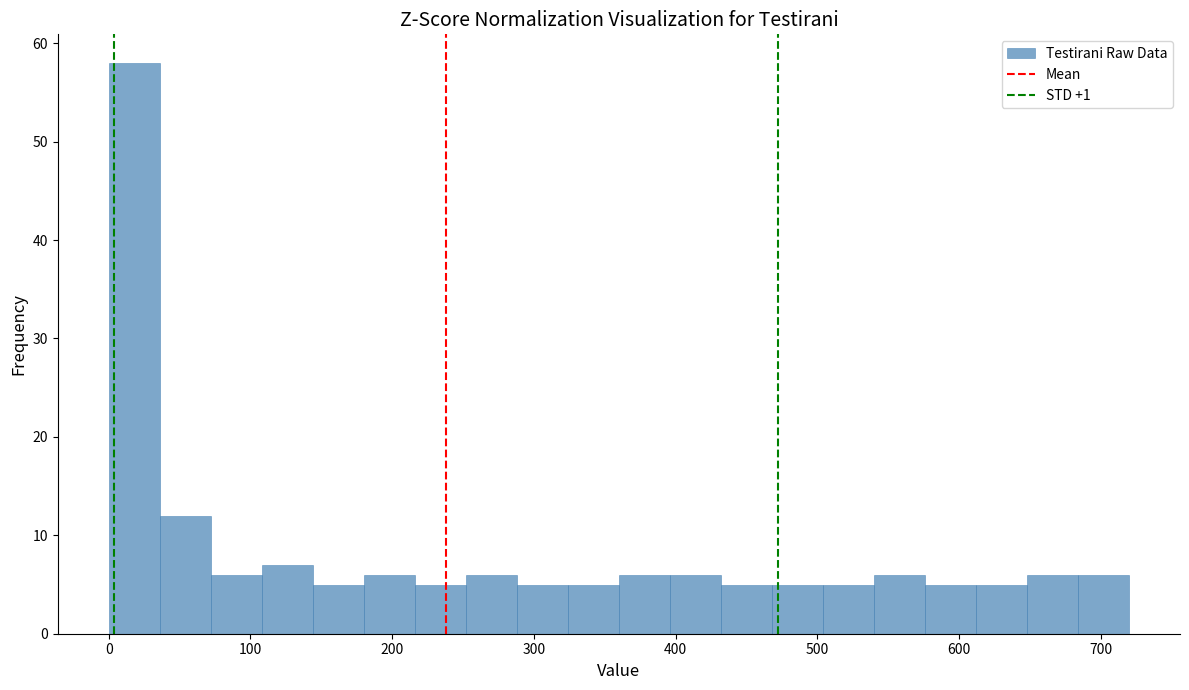

Around what value on the x-axis is the tallest bar? Give the approximate position of its centre, as read against the axis.

20